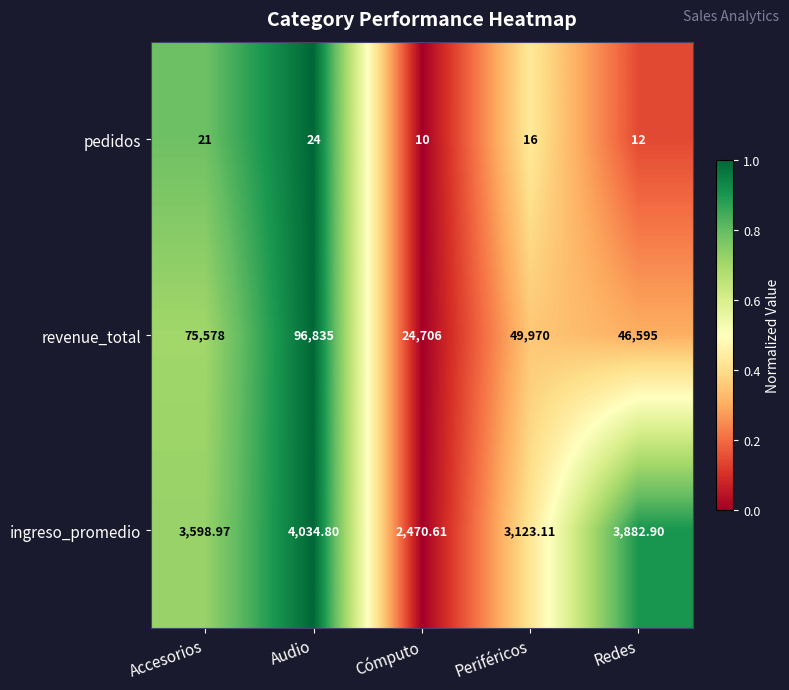

Count the number of categories in the chart.

5